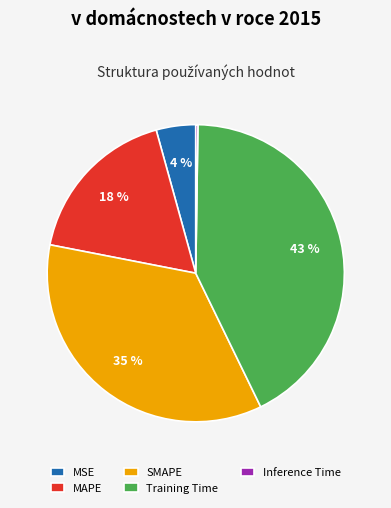

Do MAPE and SMAPE together represent more than half of the pie?

Yes